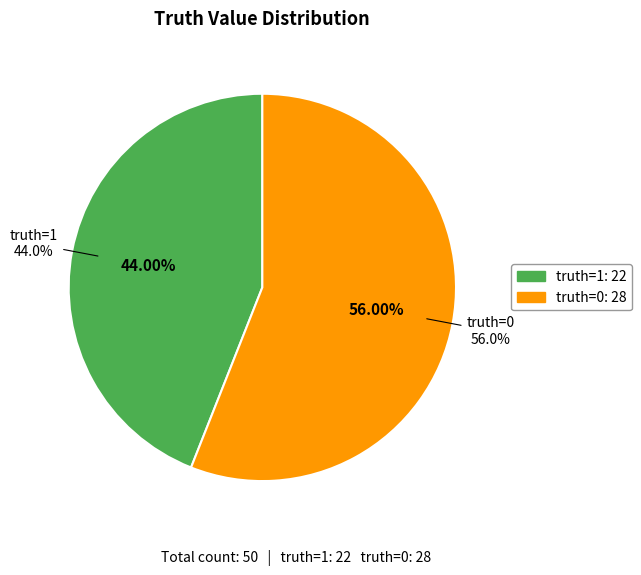

To the nearest percent, what is the average slice percentage?

50%